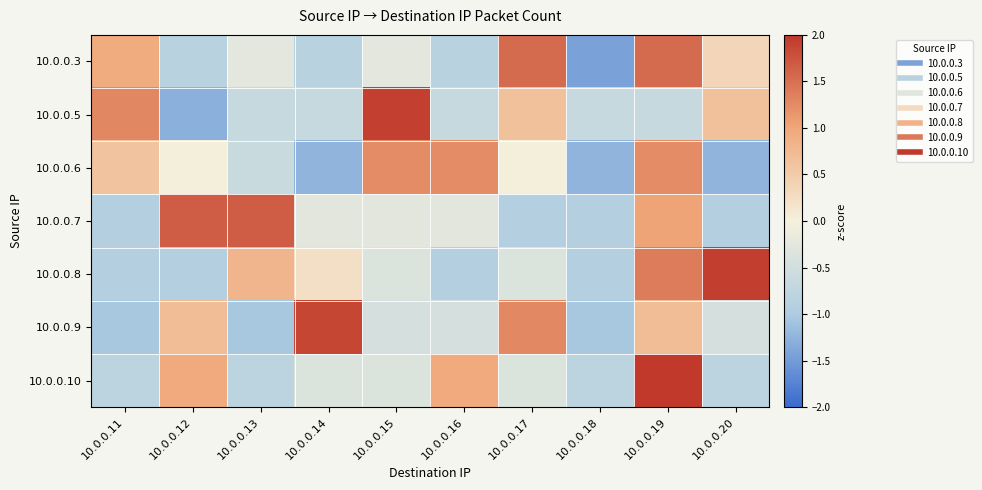

Reading left to right, what are all the values shown in this chart?

10.0.0.3: 10.0.0.11=0.9	10.0.0.12=-0.8	10.0.0.13=-0.2	10.0.0.14=-0.8	10.0.0.15=-0.2	10.0.0.16=-0.8	10.0.0.17=1.5	10.0.0.18=-1.4	10.0.0.19=1.5	10.0.0.20=0.4
10.0.0.5: 10.0.0.11=1.3	10.0.0.12=-1.3	10.0.0.13=-0.6	10.0.0.14=-0.6	10.0.0.15=1.9	10.0.0.16=-0.6	10.0.0.17=0.6	10.0.0.18=-0.6	10.0.0.19=-0.6	10.0.0.20=0.6
10.0.0.6: 10.0.0.11=0.6	10.0.0.12=0.0	10.0.0.13=-0.6	10.0.0.14=-1.2	10.0.0.15=1.2	10.0.0.16=1.2	10.0.0.17=0.0	10.0.0.18=-1.2	10.0.0.19=1.2	10.0.0.20=-1.2
10.0.0.7: 10.0.0.11=-0.9	10.0.0.12=1.7	10.0.0.13=1.7	10.0.0.14=-0.3	10.0.0.15=-0.3	10.0.0.16=-0.3	10.0.0.17=-0.9	10.0.0.18=-0.9	10.0.0.19=1.0	10.0.0.20=-0.9
10.0.0.8: 10.0.0.11=-0.9	10.0.0.12=-0.9	10.0.0.13=0.8	10.0.0.14=0.2	10.0.0.15=-0.3	10.0.0.16=-0.9	10.0.0.17=-0.3	10.0.0.18=-0.9	10.0.0.19=1.4	10.0.0.20=2.0
10.0.0.9: 10.0.0.11=-1.0	10.0.0.12=0.7	10.0.0.13=-1.0	10.0.0.14=1.9	10.0.0.15=-0.5	10.0.0.16=-0.5	10.0.0.17=1.3	10.0.0.18=-1.0	10.0.0.19=0.7	10.0.0.20=-0.5
10.0.0.10: 10.0.0.11=-0.8	10.0.0.12=1.0	10.0.0.13=-0.8	10.0.0.14=-0.4	10.0.0.15=-0.4	10.0.0.16=1.0	10.0.0.17=-0.4	10.0.0.18=-0.8	10.0.0.19=2.3	10.0.0.20=-0.8